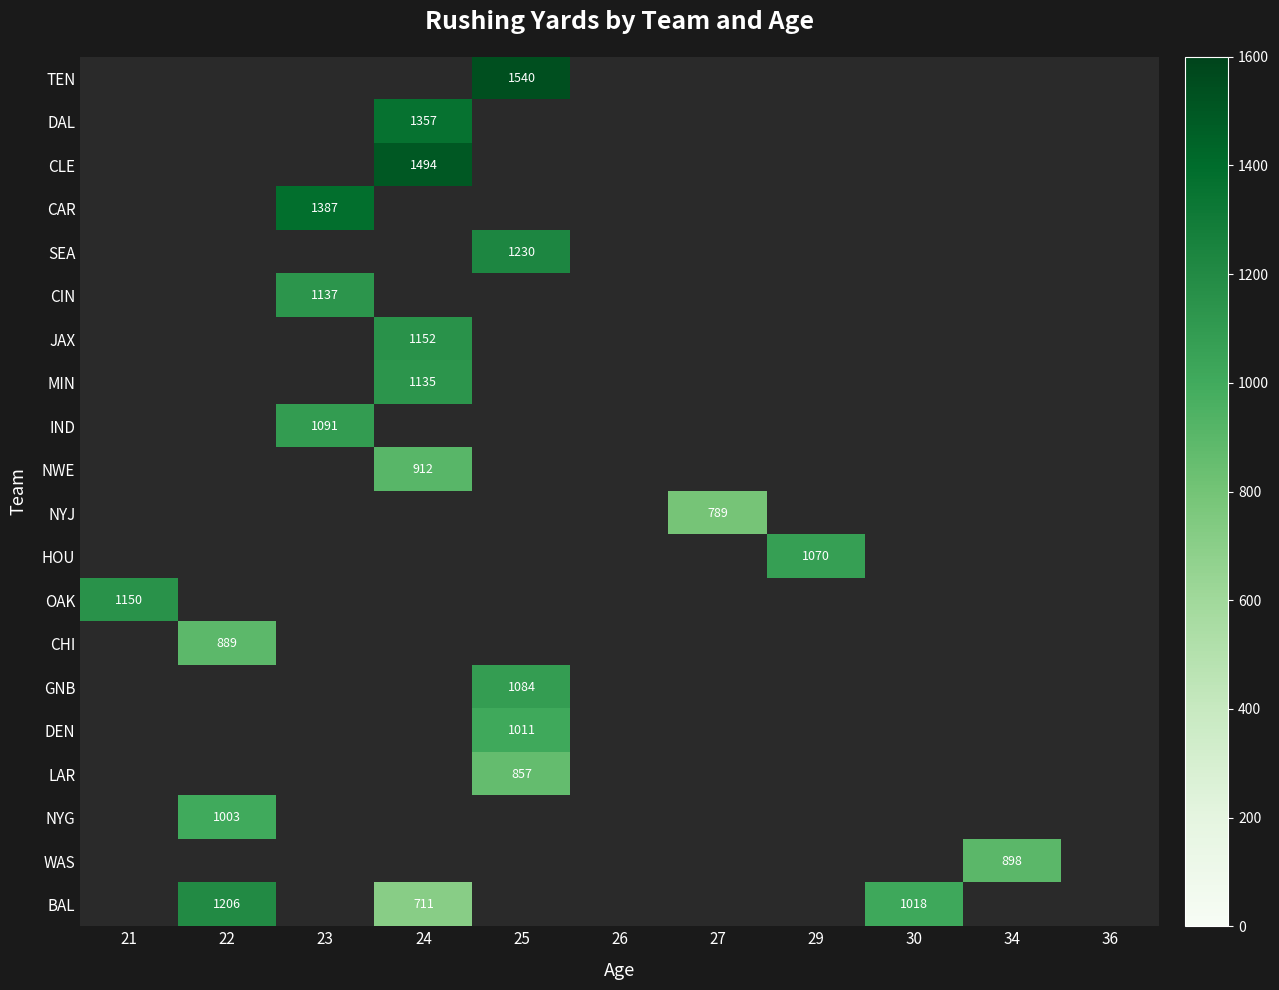

The value of DAL at 24 is 586. True or false?

False